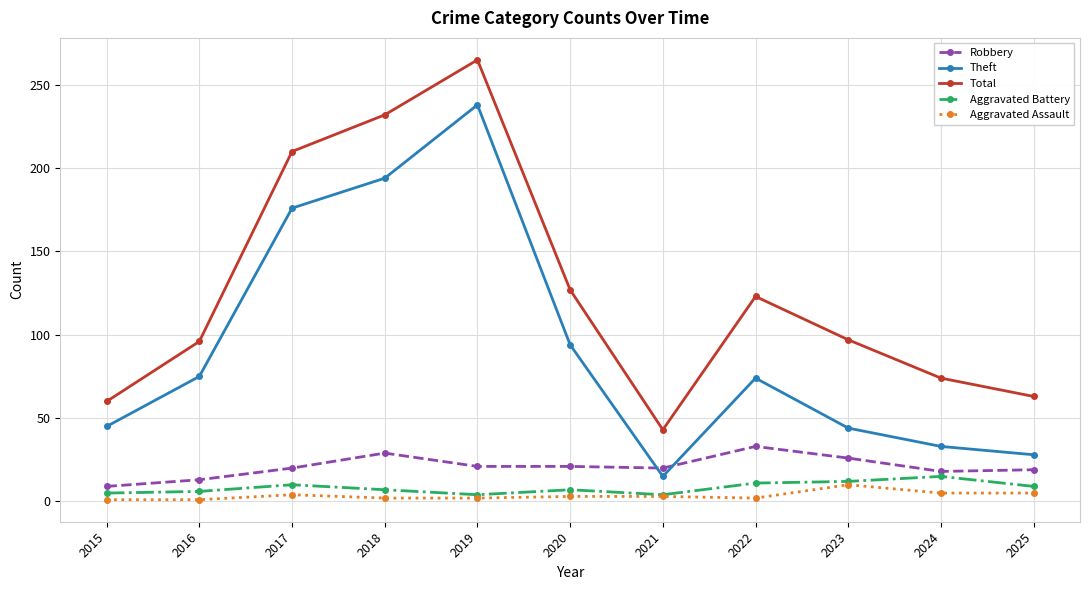

How many lines are shown in the chart?

5